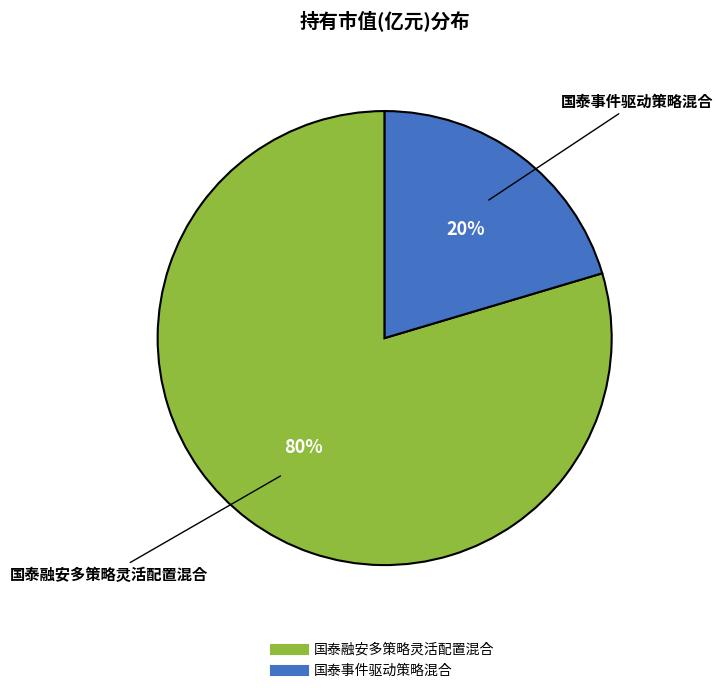

Which slice represents more than half of the pie?

国泰融安多策略灵活配置混合